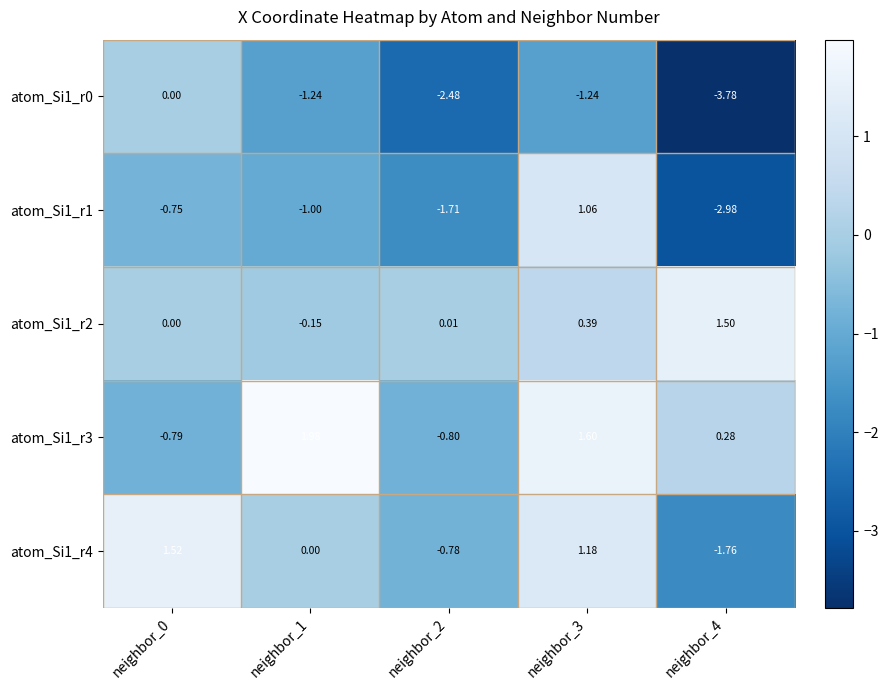

At which category is the sum across all series the highest?

neighbor_3